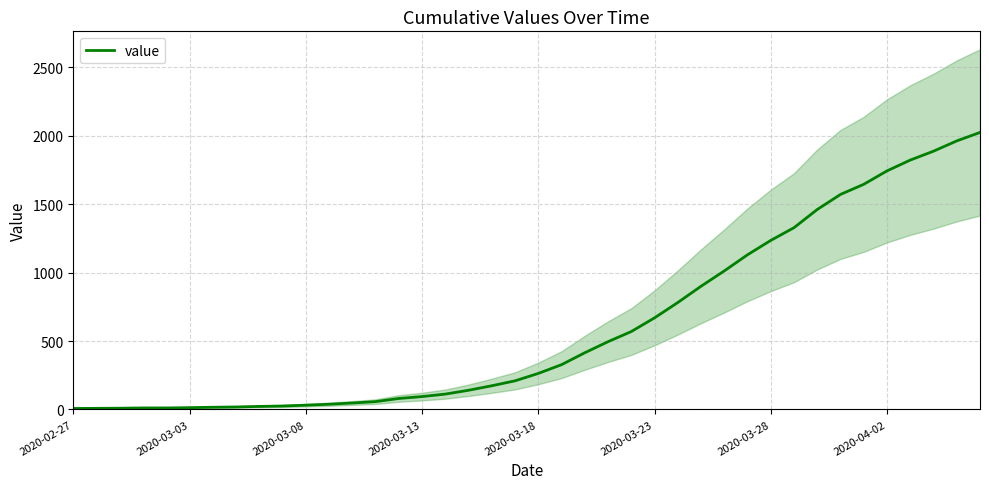

What is the sum of the values at 25 and 31?

1997